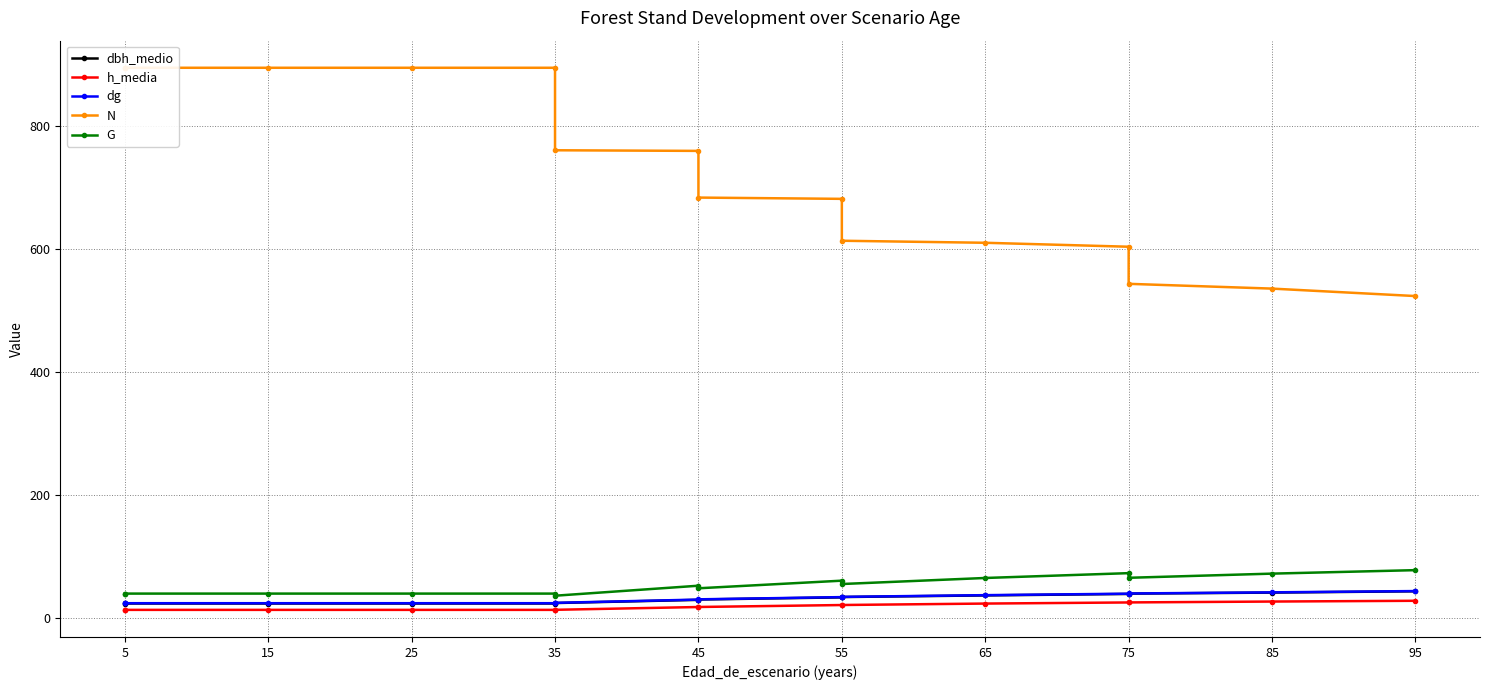

Which has a higher value, 5 or 15?

5